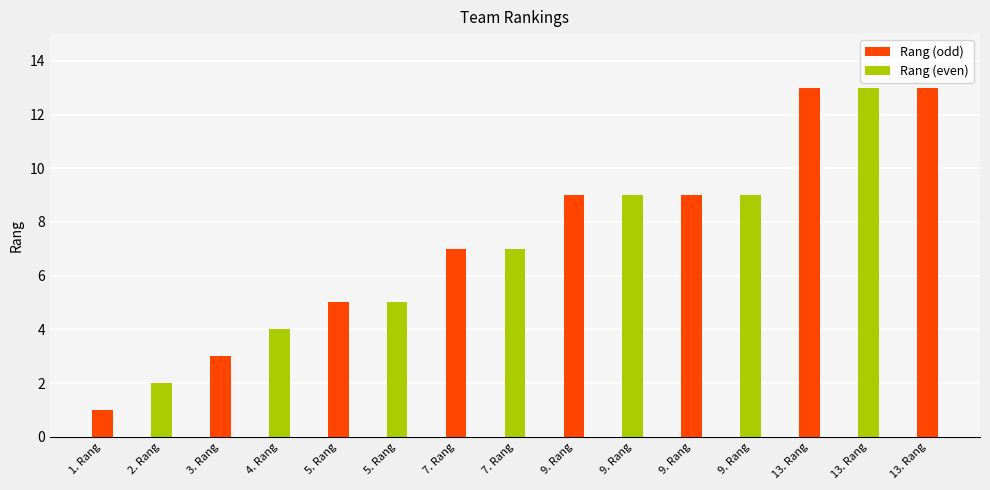

Does the chart contain stacked bars?

No